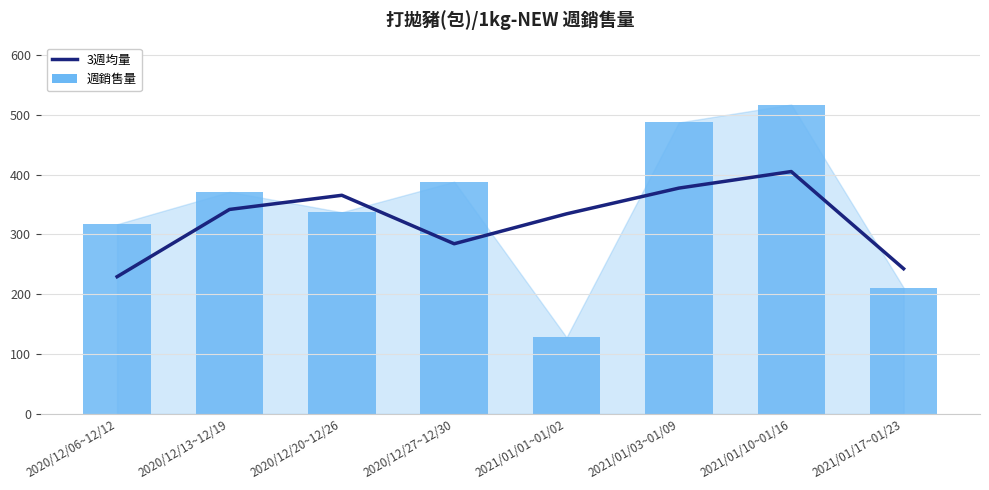

True or false: 週銷售量 has a value of 337.0 at 2020/12/20~12/26.

True